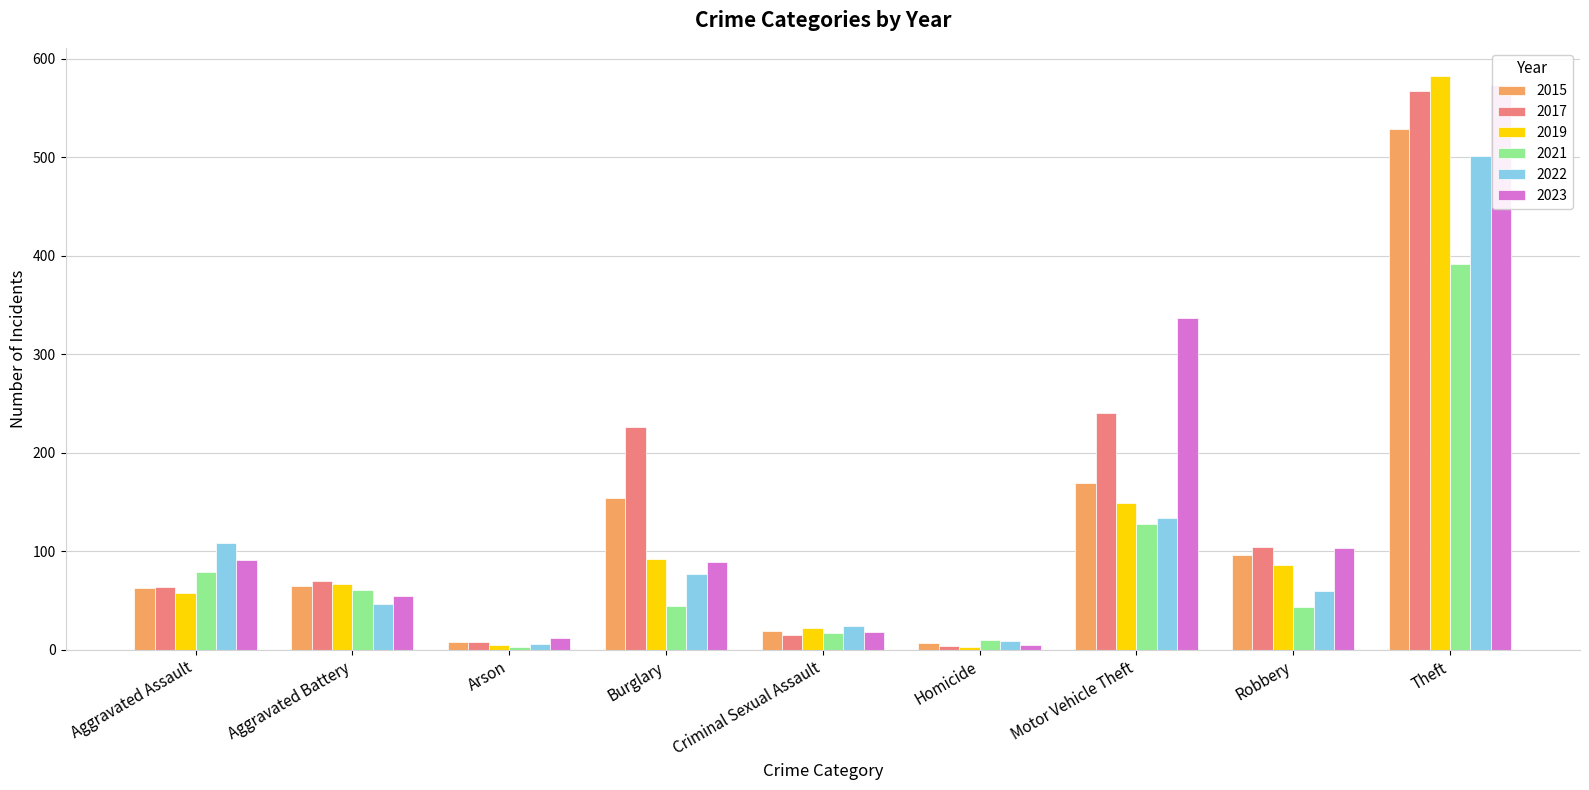

Reading left to right, extract all data points from this chart.

2015: Aggravated Assault=63	Aggravated Battery=65	Arson=8	Burglary=154	Criminal Sexual Assault=19	Homicide=7	Motor Vehicle Theft=169	Robbery=96	Theft=529
2017: Aggravated Assault=64	Aggravated Battery=70	Arson=8	Burglary=226	Criminal Sexual Assault=15	Homicide=4	Motor Vehicle Theft=240	Robbery=104	Theft=567
2019: Aggravated Assault=58	Aggravated Battery=67	Arson=5	Burglary=92	Criminal Sexual Assault=22	Homicide=3	Motor Vehicle Theft=149	Robbery=86	Theft=582
2021: Aggravated Assault=79	Aggravated Battery=61	Arson=3	Burglary=44	Criminal Sexual Assault=17	Homicide=10	Motor Vehicle Theft=128	Robbery=43	Theft=392
2022: Aggravated Assault=108	Aggravated Battery=47	Arson=6	Burglary=77	Criminal Sexual Assault=24	Homicide=9	Motor Vehicle Theft=134	Robbery=60	Theft=501
2023: Aggravated Assault=91	Aggravated Battery=55	Arson=12	Burglary=89	Criminal Sexual Assault=18	Homicide=5	Motor Vehicle Theft=337	Robbery=103	Theft=573